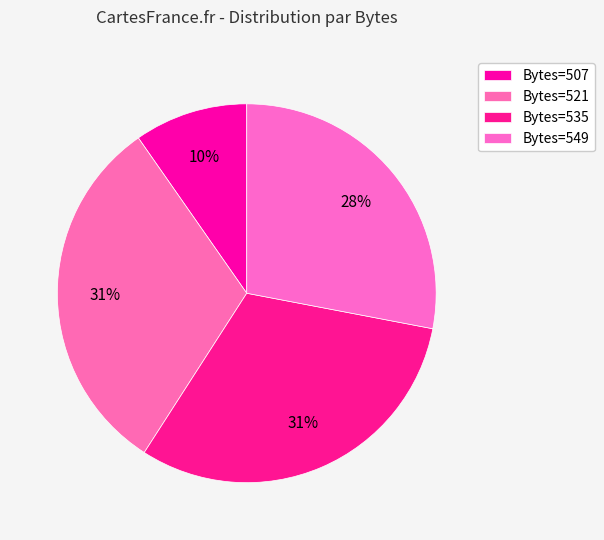

Which slice is the smallest?

507